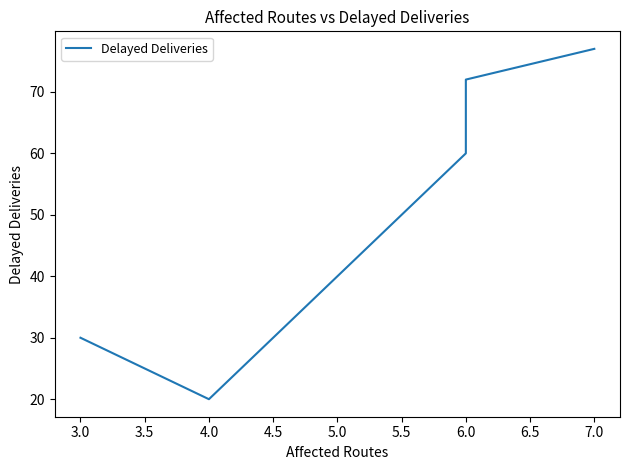

Reading left to right, transcribe all the data shown in this chart.

30	20	60	72	77